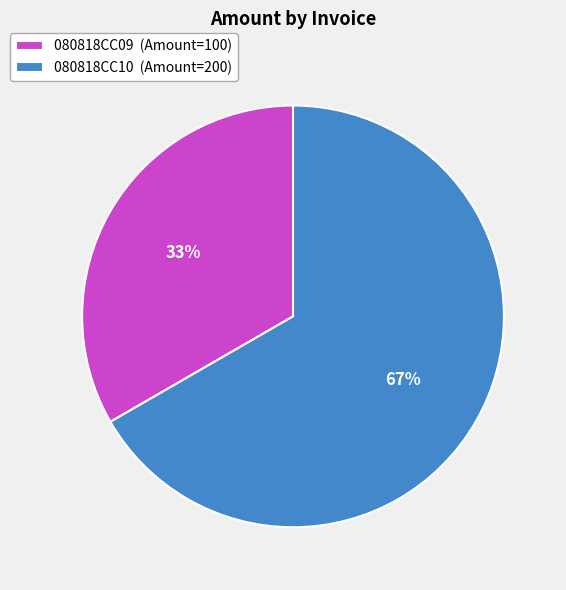

How many segments does this pie chart have?

2